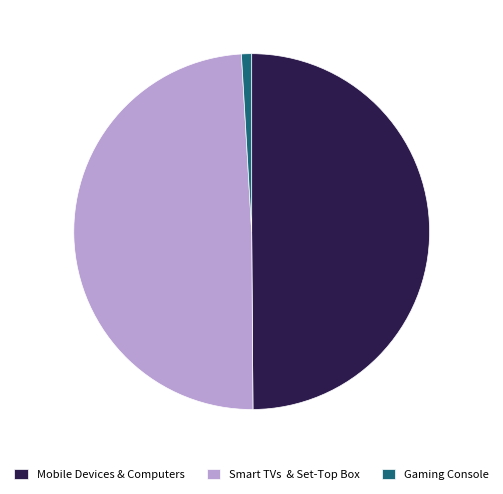

Is Gaming Console the majority of the pie?

No